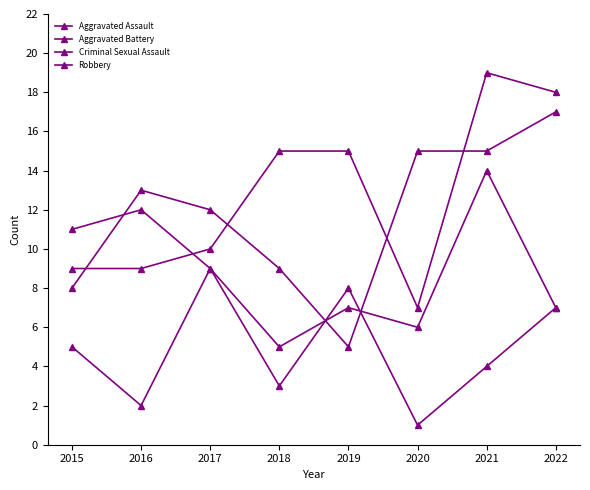

How many categories are shown in the chart?

8